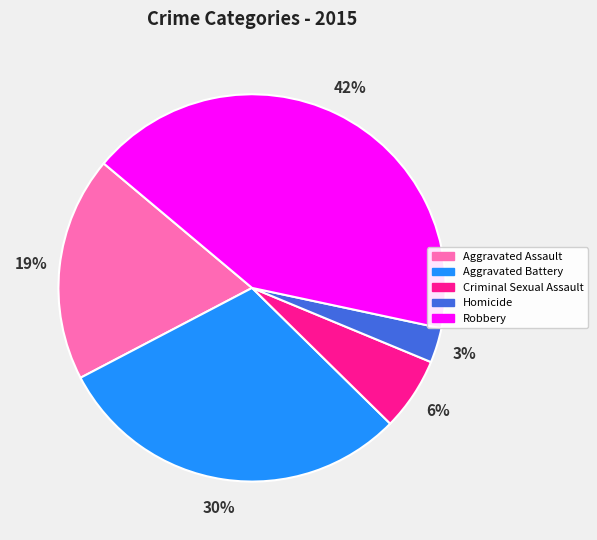

Combined, do Homicide and Criminal Sexual Assault account for over 50%?

No